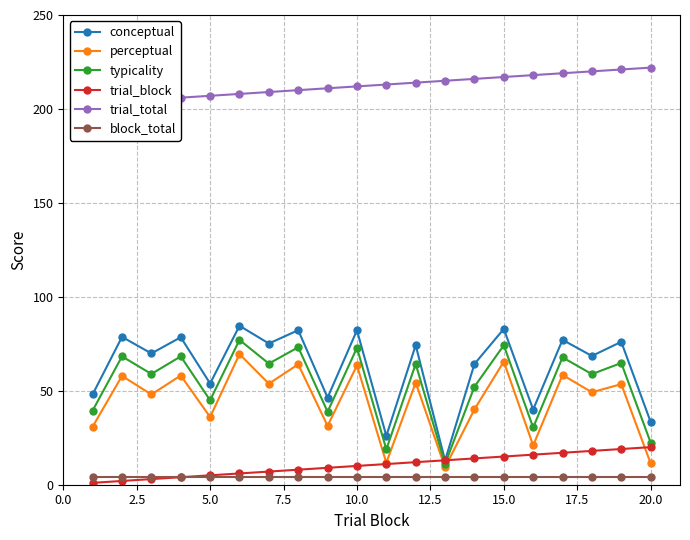

True or false: perceptual and block_total cross at least once.

False